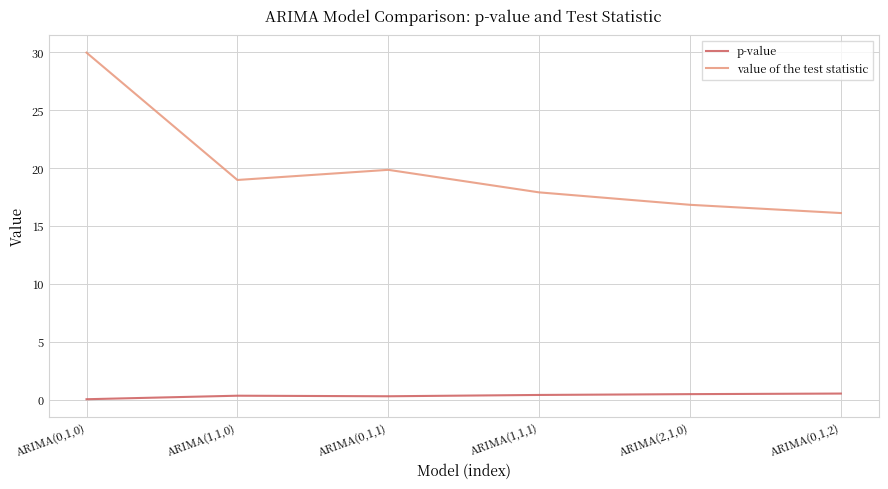

The value of the test statistic series shows 16.8 at ARIMA(2,1,0). True or false?

True